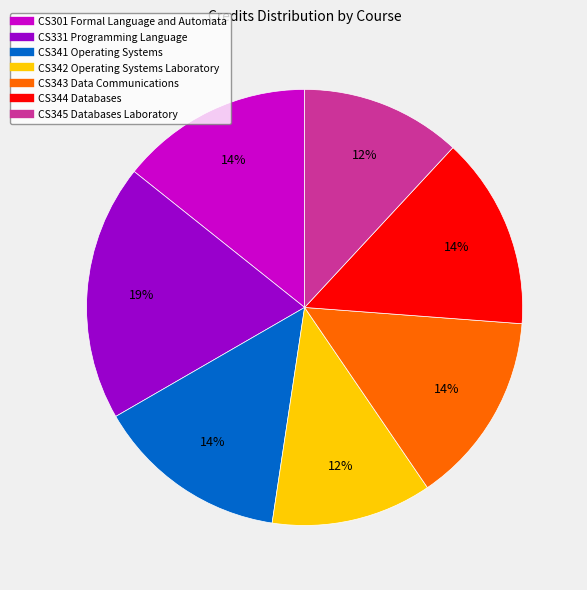

Count the number of slices in the pie.

7